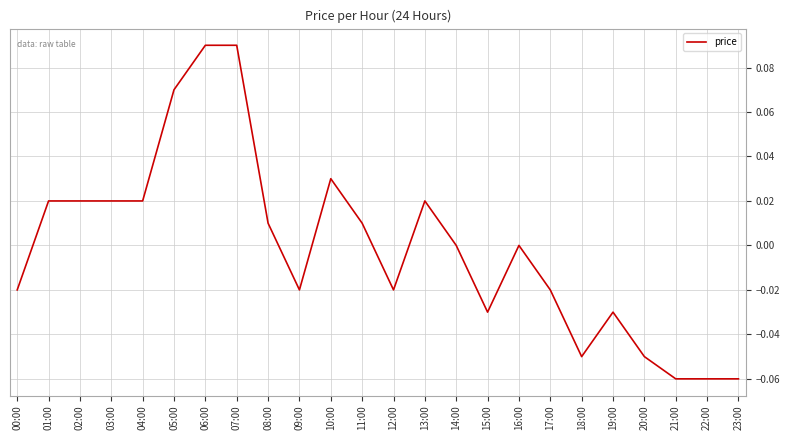

Where does the data first go above 0?

01:00